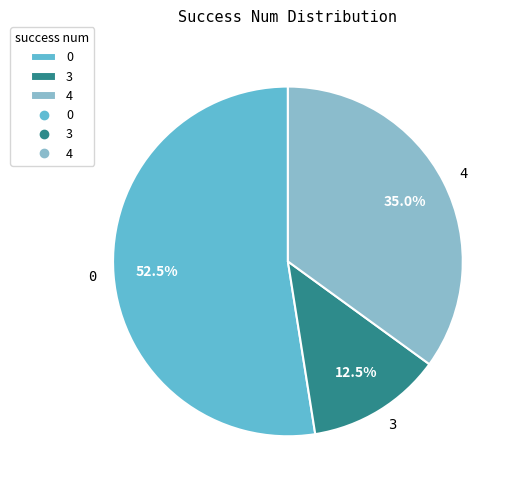

Approximately how many times larger is the value at 4 compared to 3?

2.8